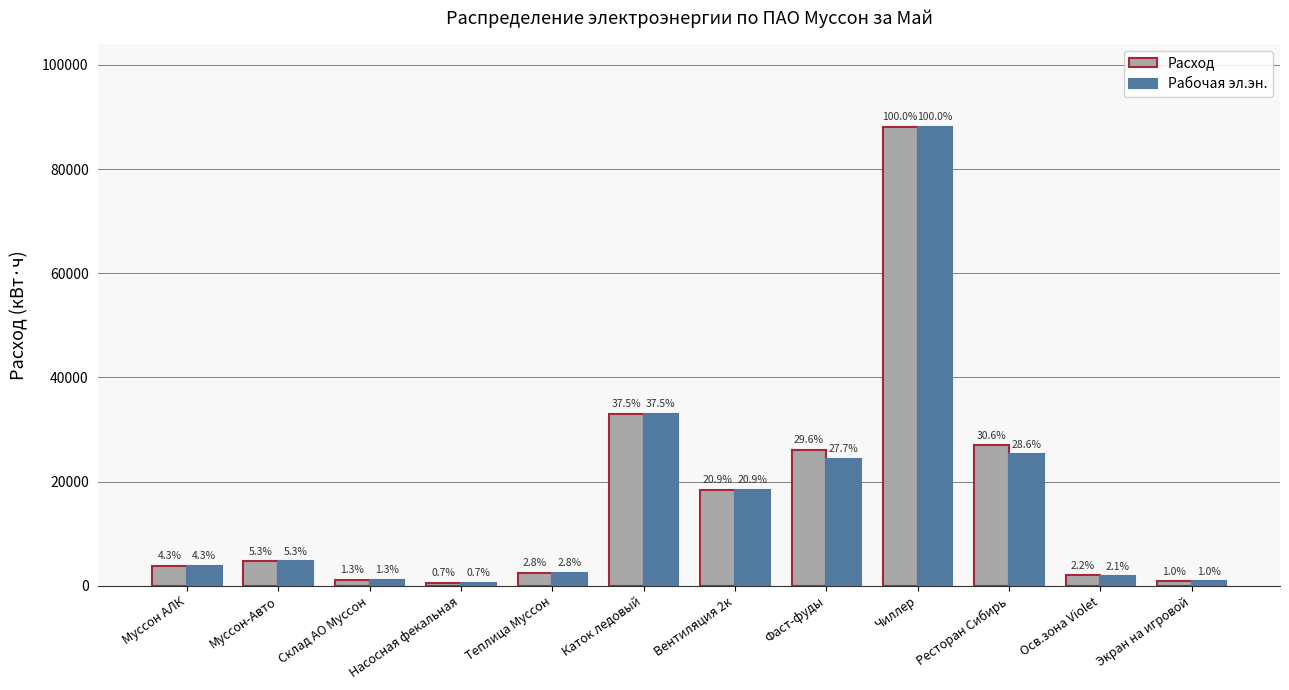

Rank the series at Вентиляция 2к from highest to lowest value.

Расход, Рабочая эл.эн.